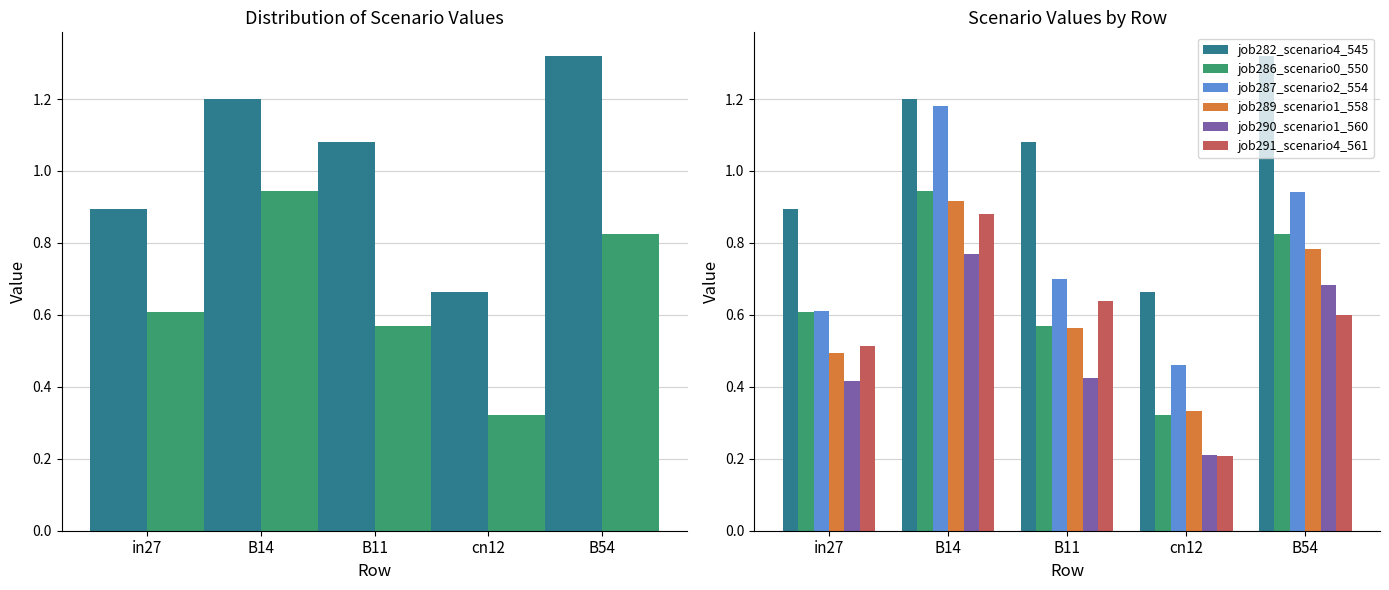

At how many categories does at least one series exceed 0?

5